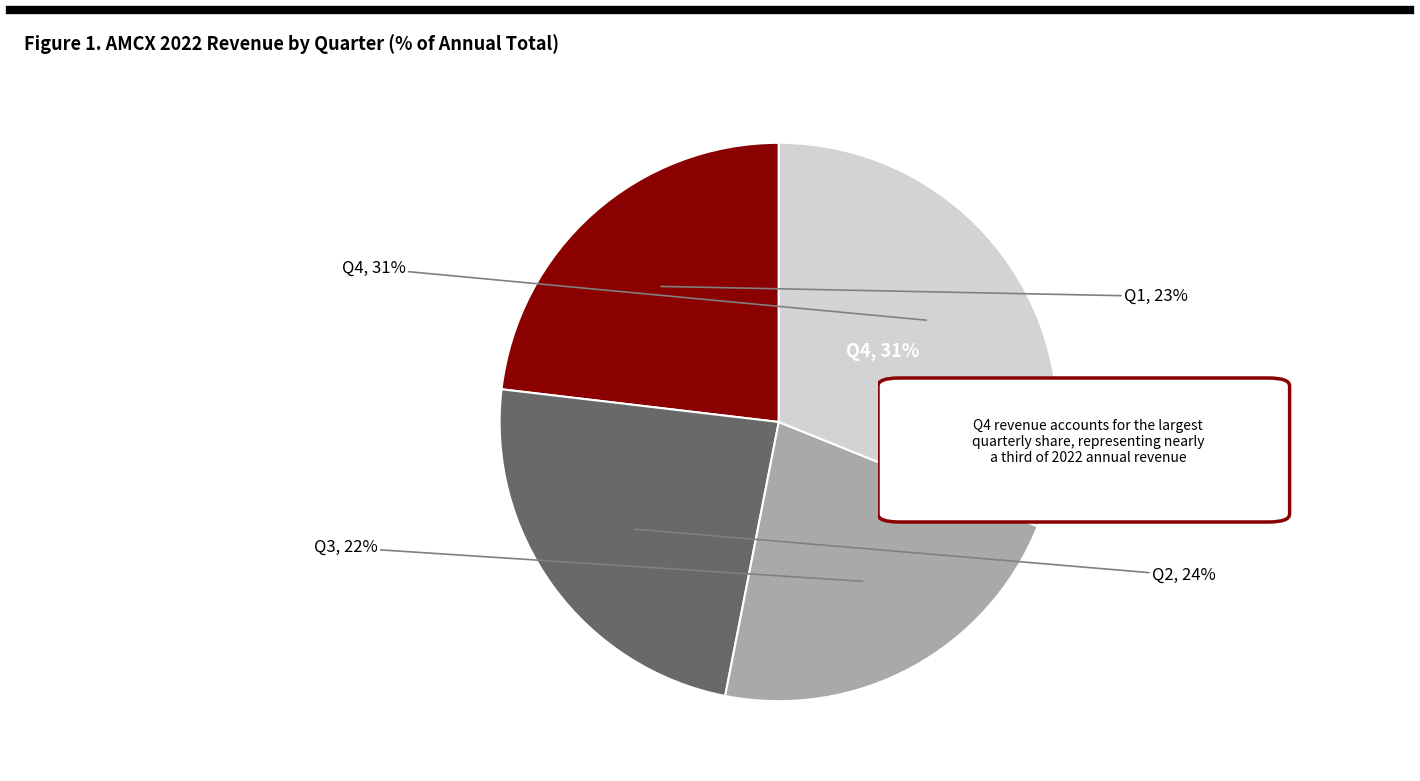

To the nearest percent, what percentage of the pie is Q2?

24%